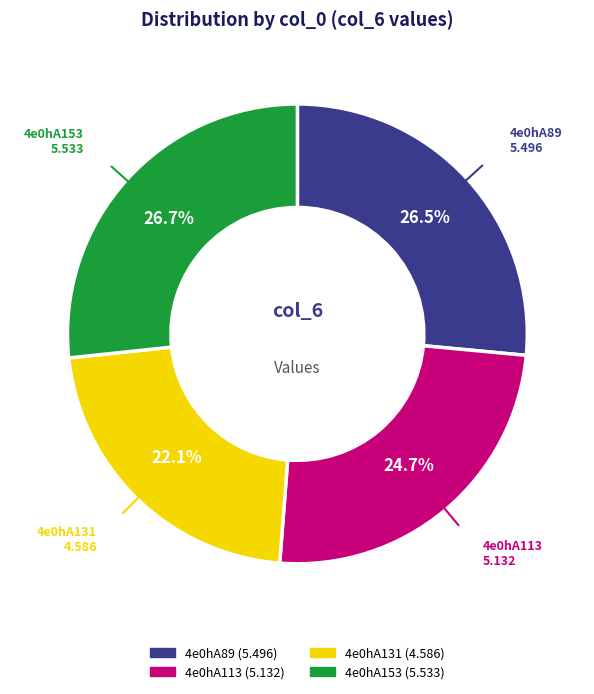

Is there a majority slice in this chart?

No